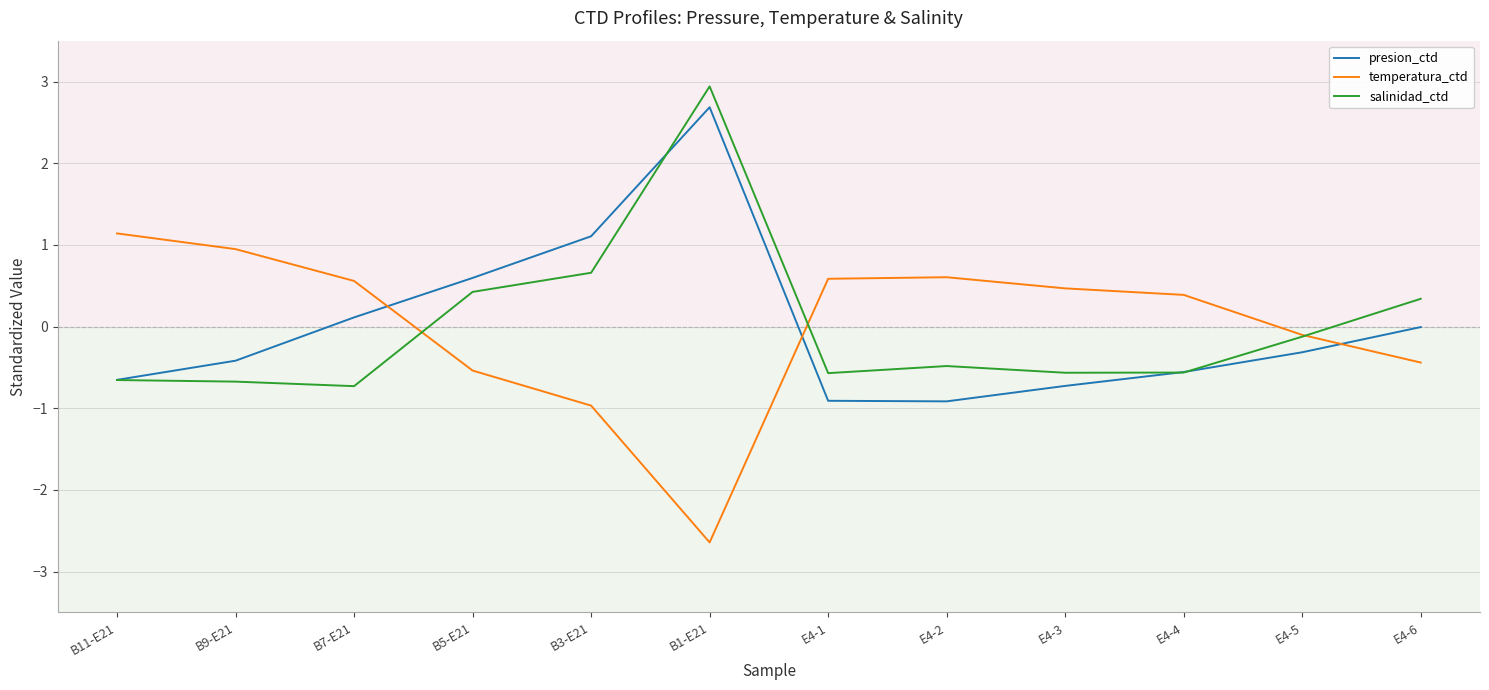

What position from the left is B11-E21?

1